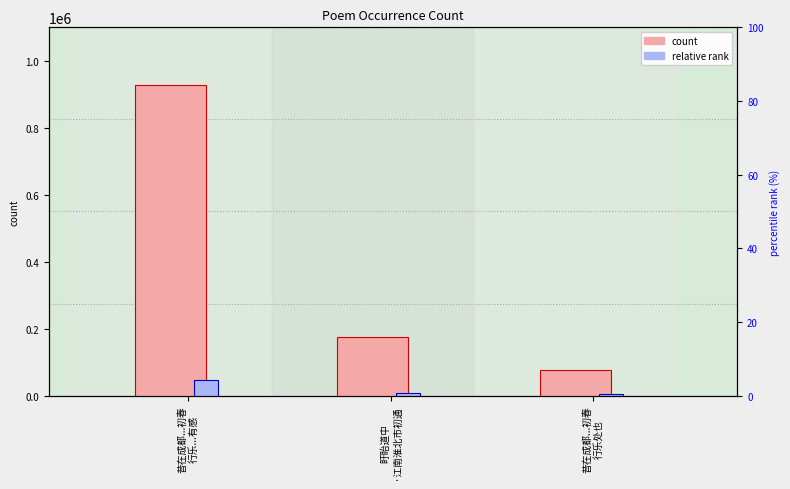

At 盱眙道中
·江南淮北市初通, list the series in order from smallest to largest.

relative rank, count